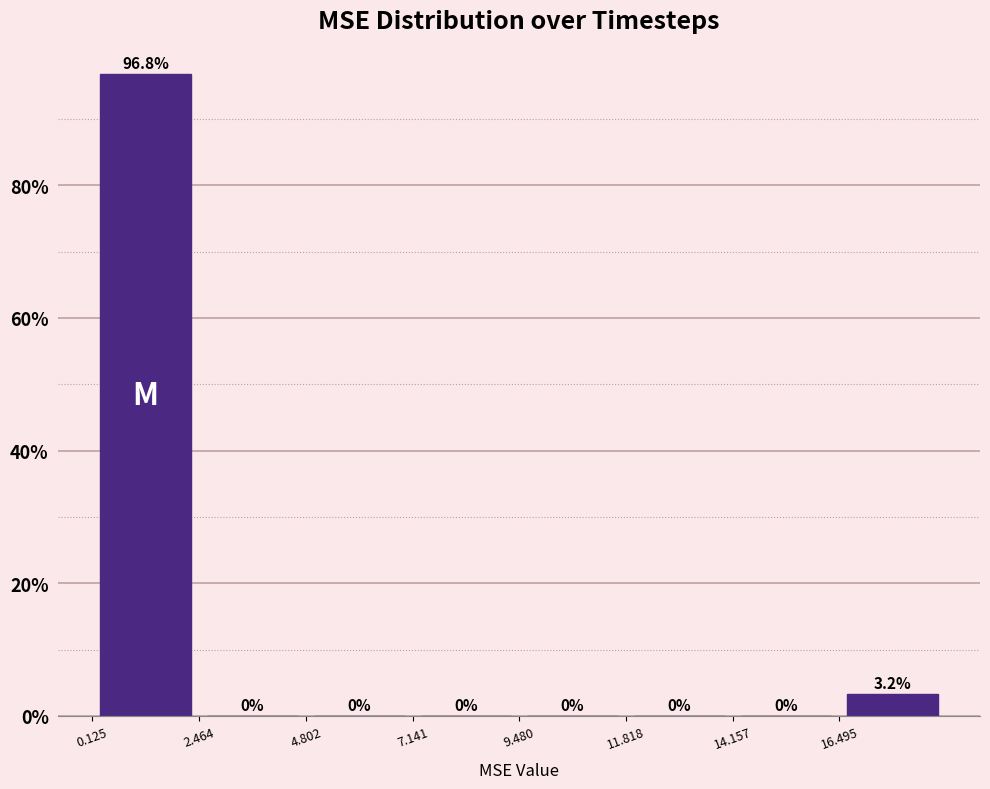

How tall is the bar that spans 0.0 to 2.5 on the x-axis? The bar edges are not printed on the chart, so give them approximately, as read against the axis.

96.8